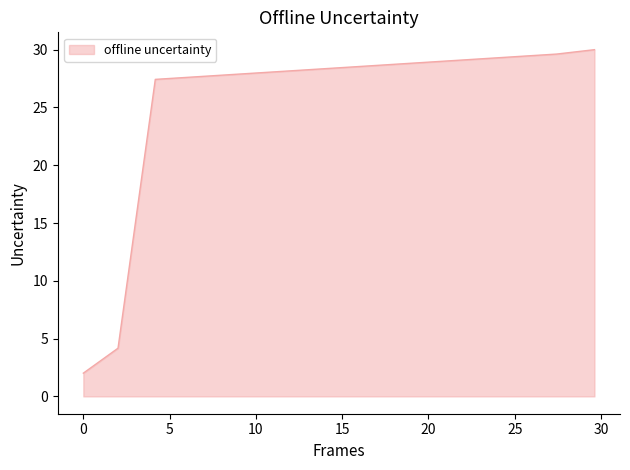

True or false: there are more than 1 points higher than both neighbors.

False